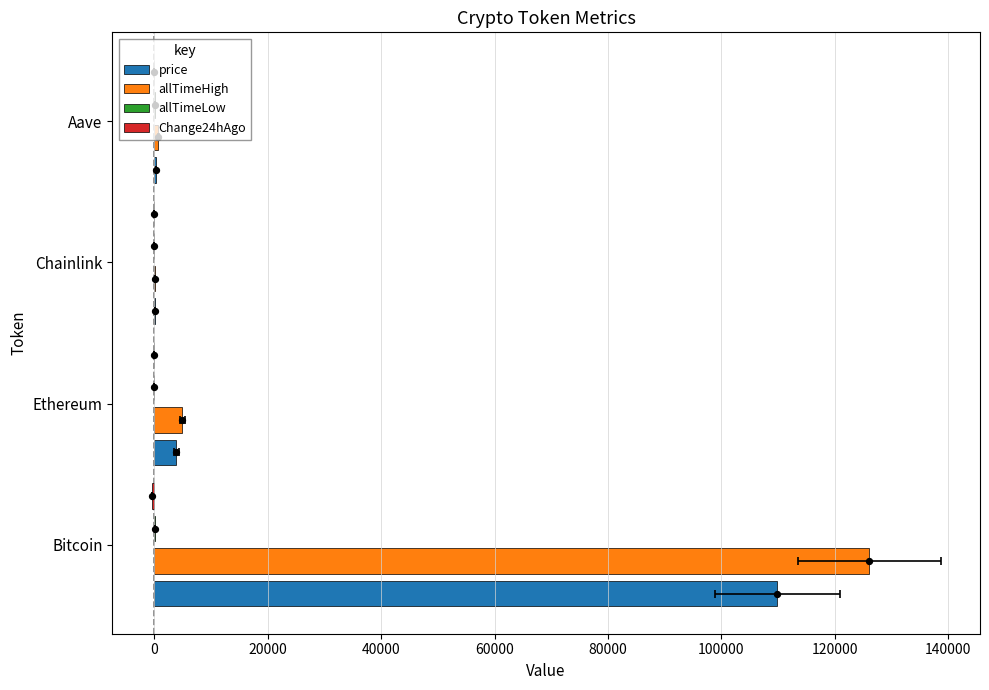

Which series contains the lowest Y value?

Change24hAgo